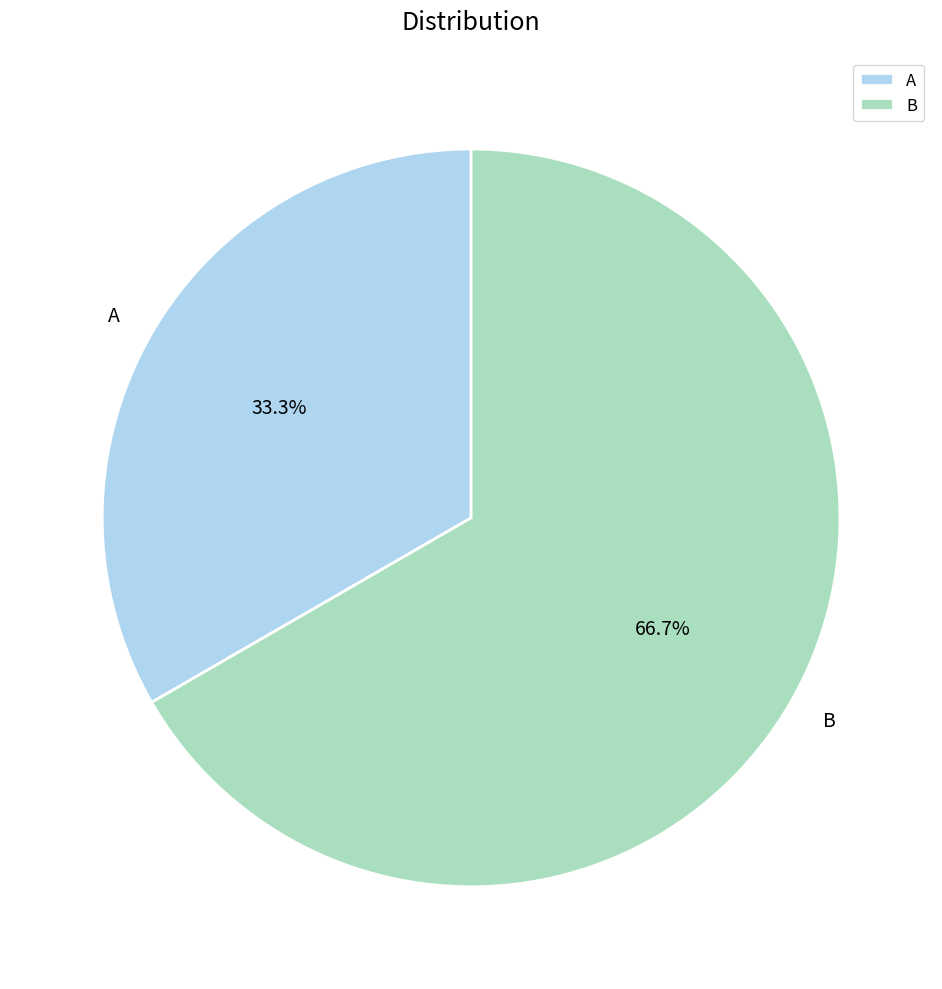

Is it true that B is 67% of the pie?

True